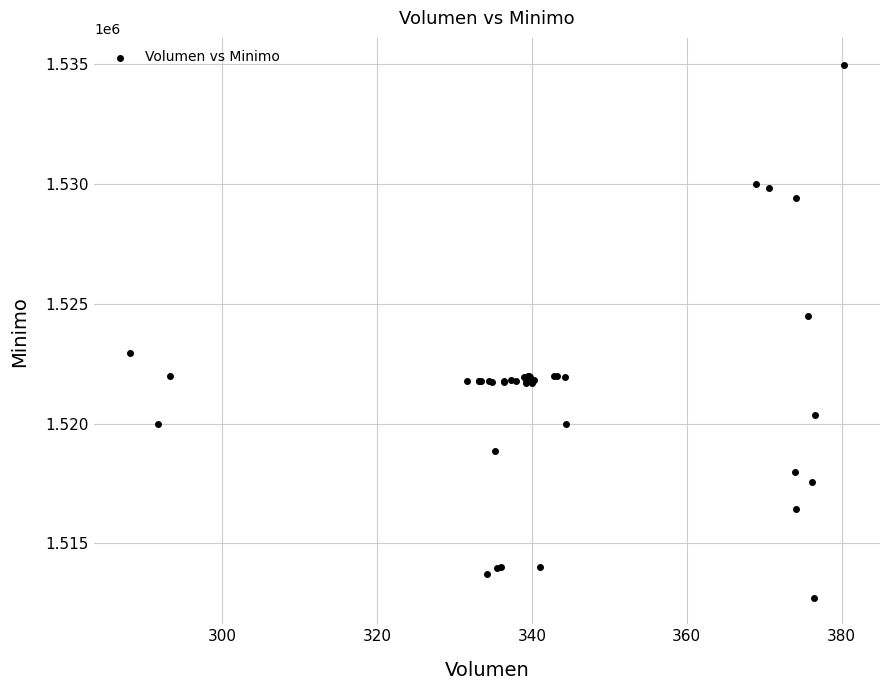

What Y value in the scatter plot is closest to 1523862?

1524513